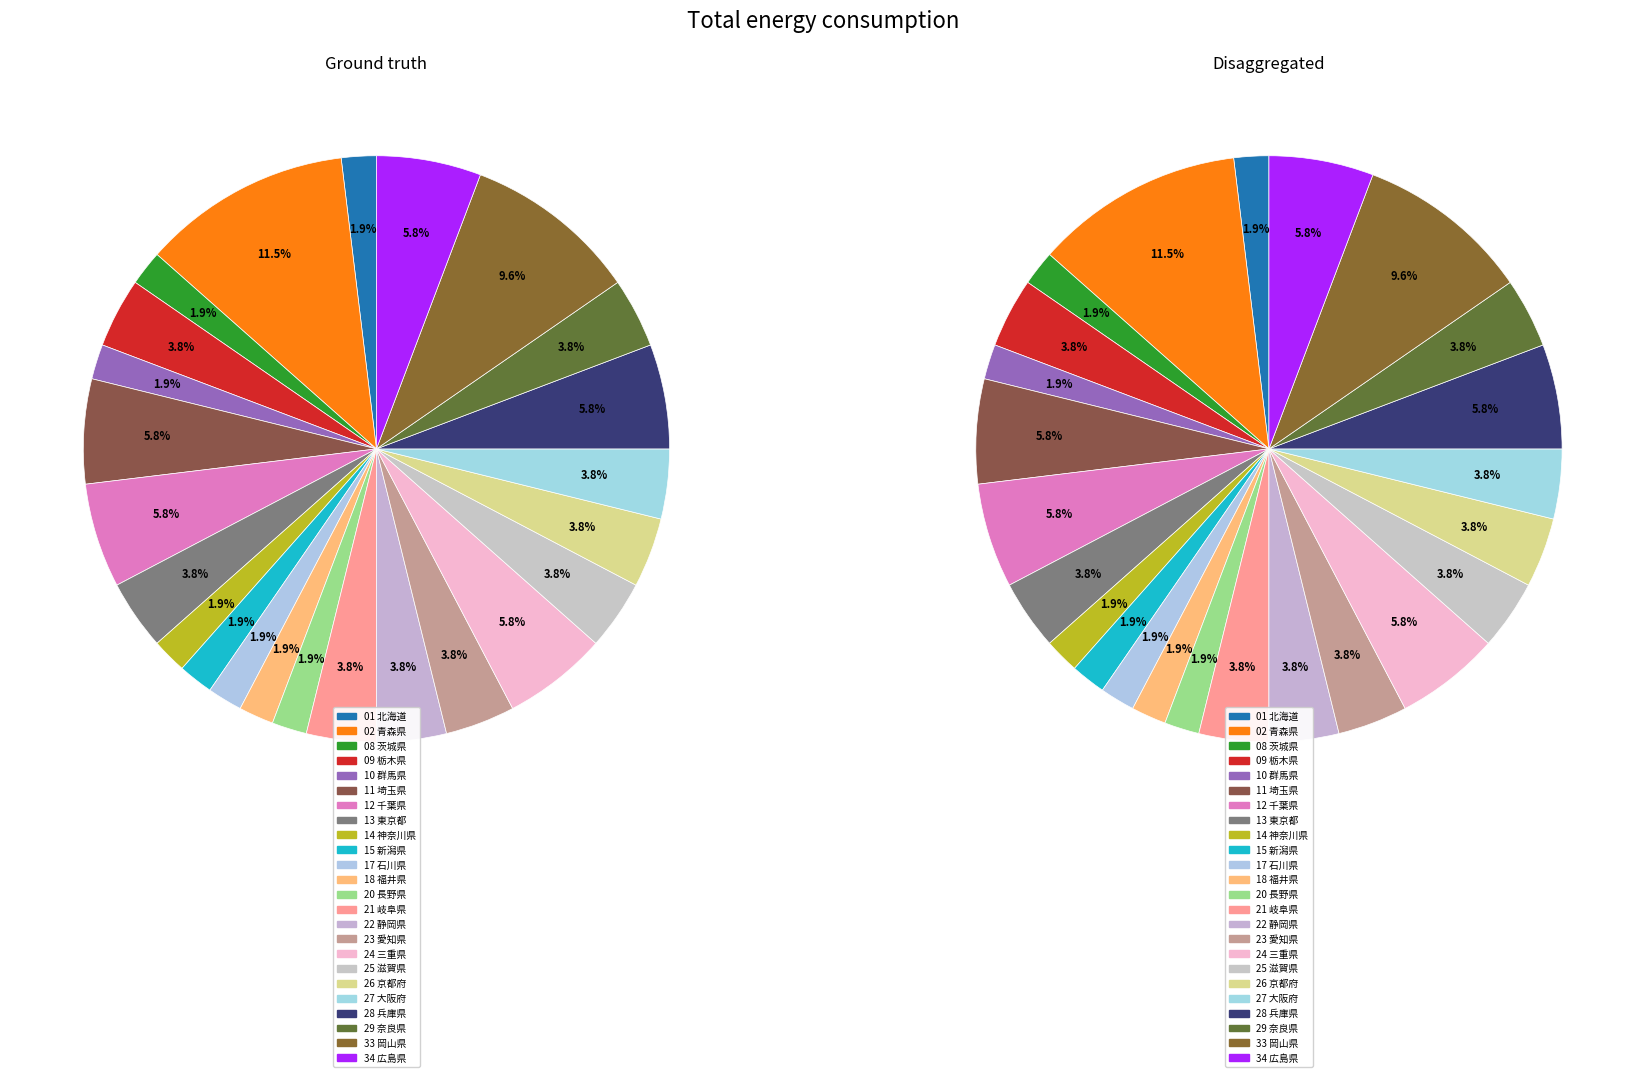

The 09 栃木県 slice represents 4% of the pie. True or false?

True